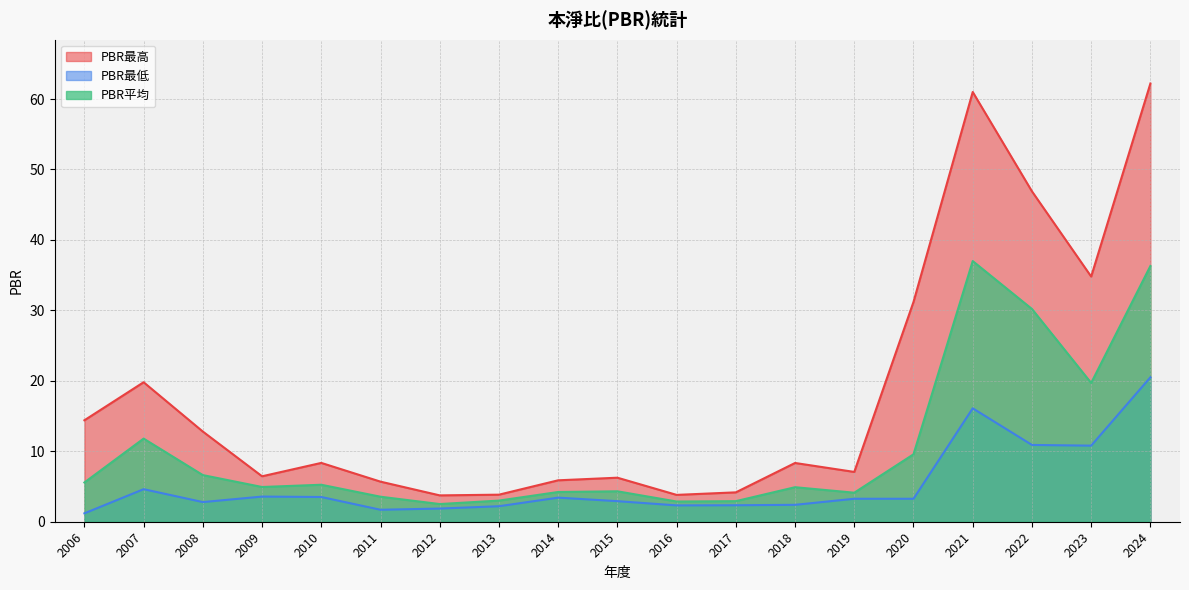

True or false: PBR最高 has more than 0 interior local peaks.

True